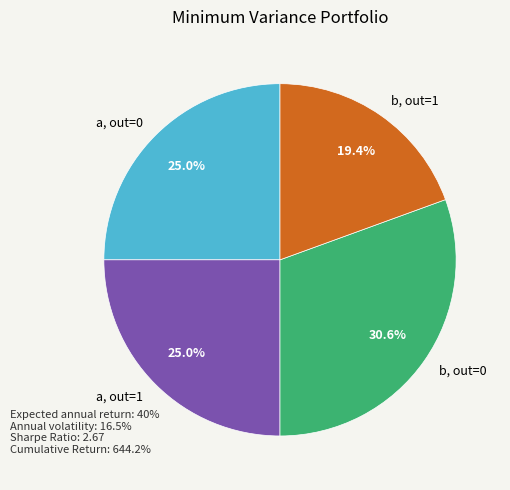

Approximately how many times larger is the value at b, out=1 compared to a, out=0?

0.8